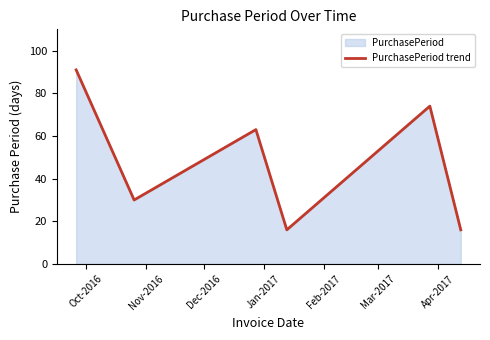

What is the sum of all values?

290